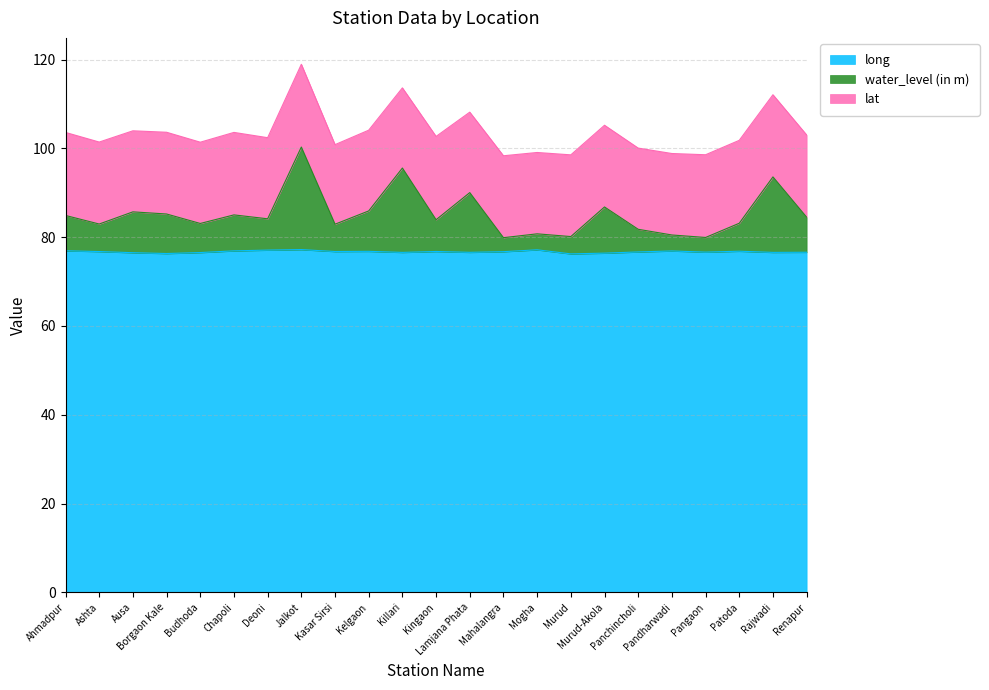

True or false: water_level (in m) and long cross at least once.

False